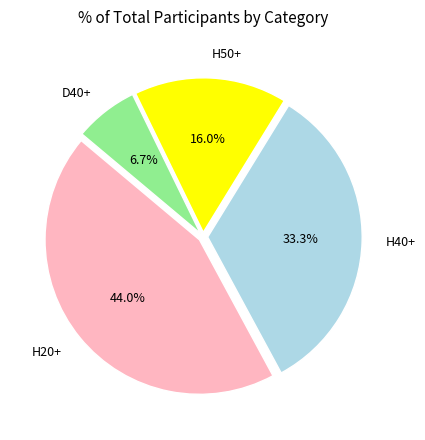

How many slices are in this pie chart?

4